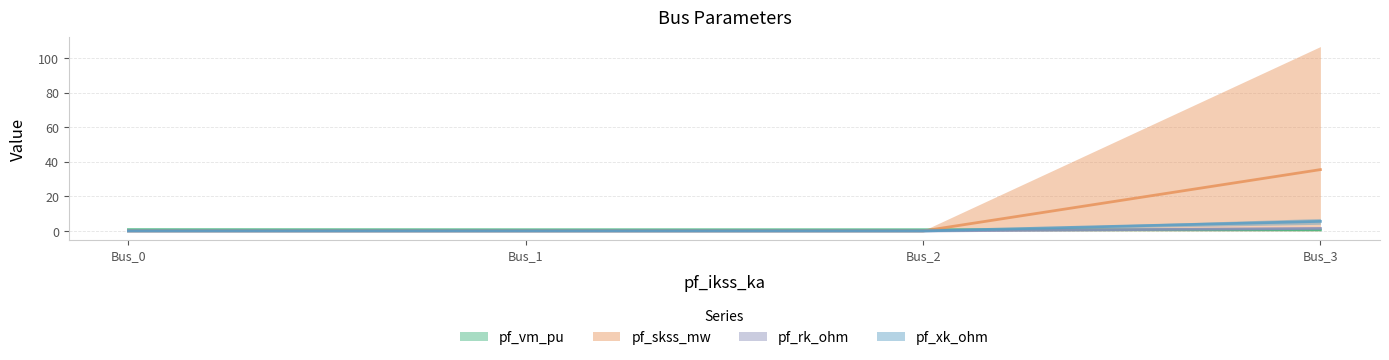

How many intersections are there between pf_vm_pu and pf_rk_ohm?

1